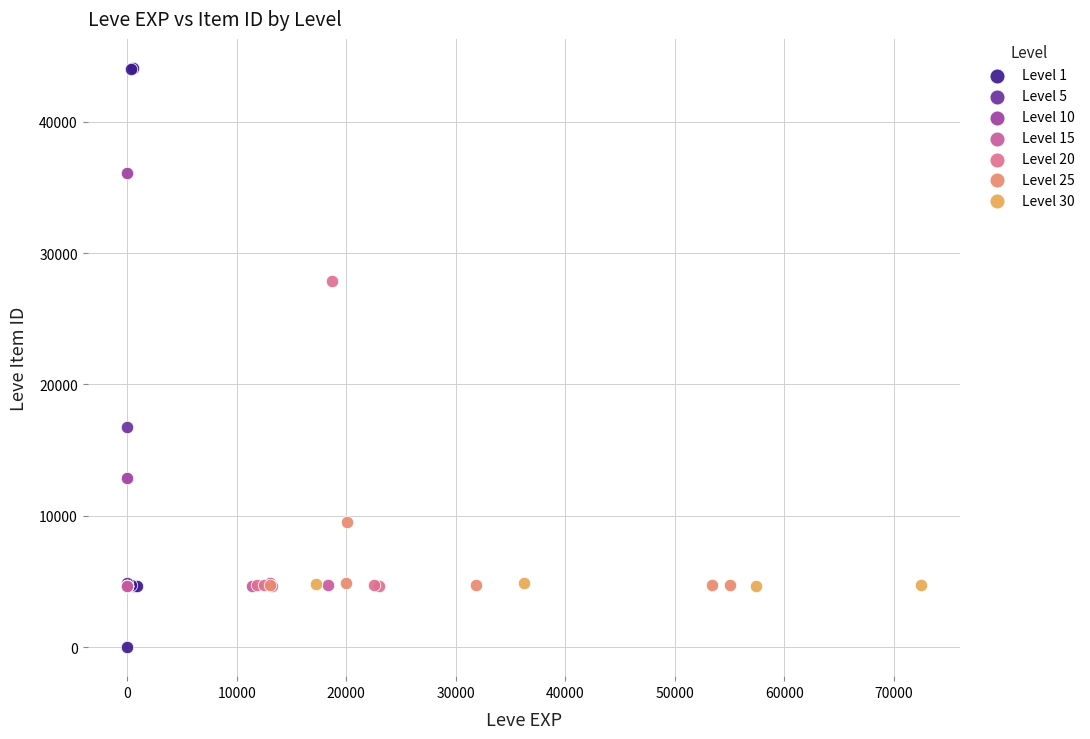

Which series has the largest Y range (max minus min)?

Level 1